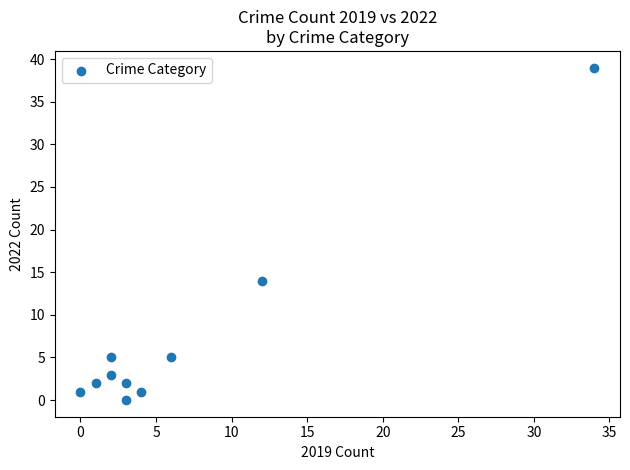

What Y value in the scatter plot is closest to 19?

14